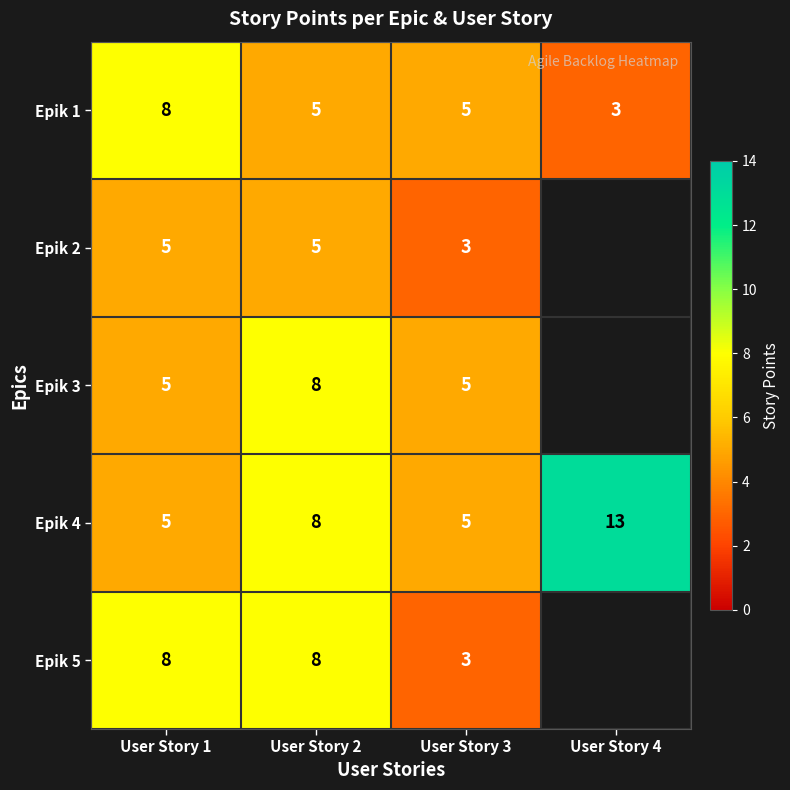

What is the difference between the maximum and minimum values in the Epik 1 series?

5